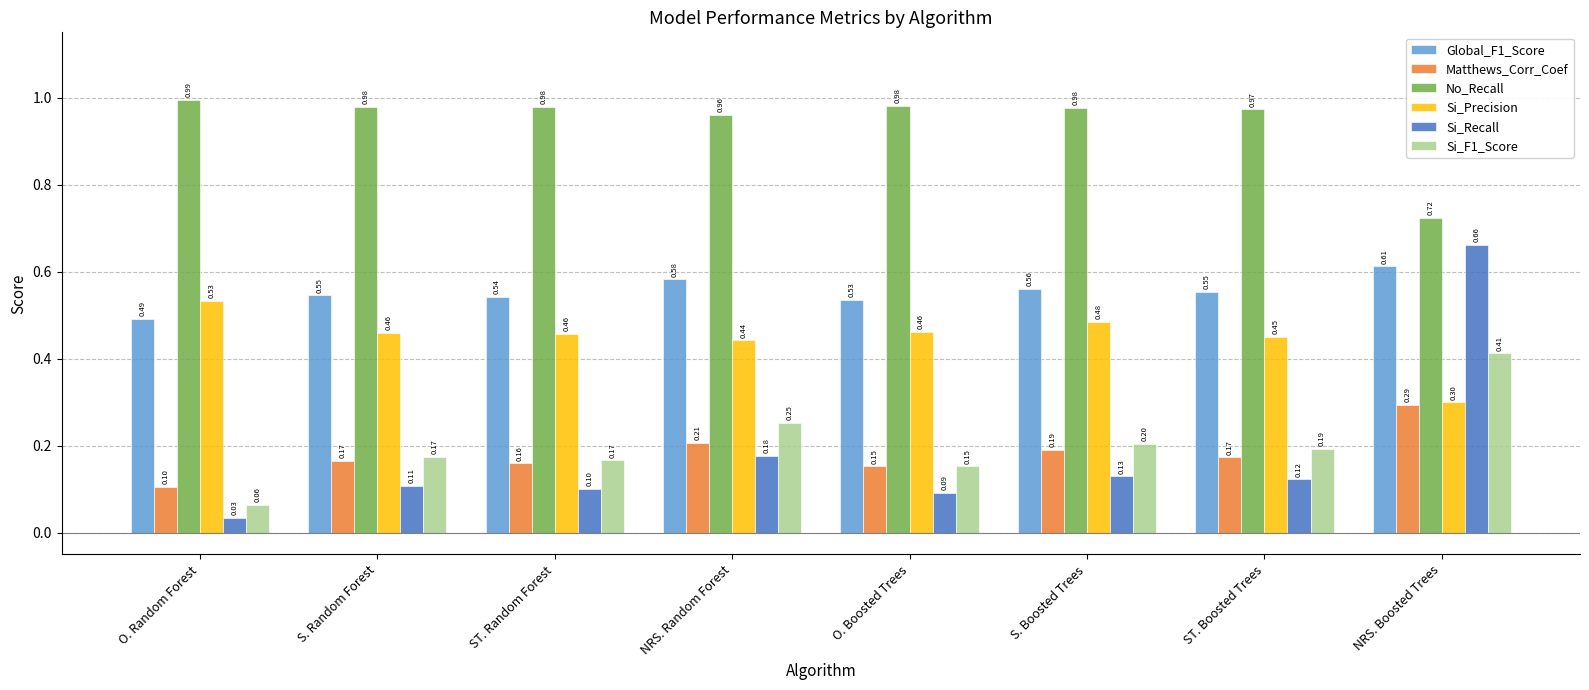

Count the number of data series in this chart.

6